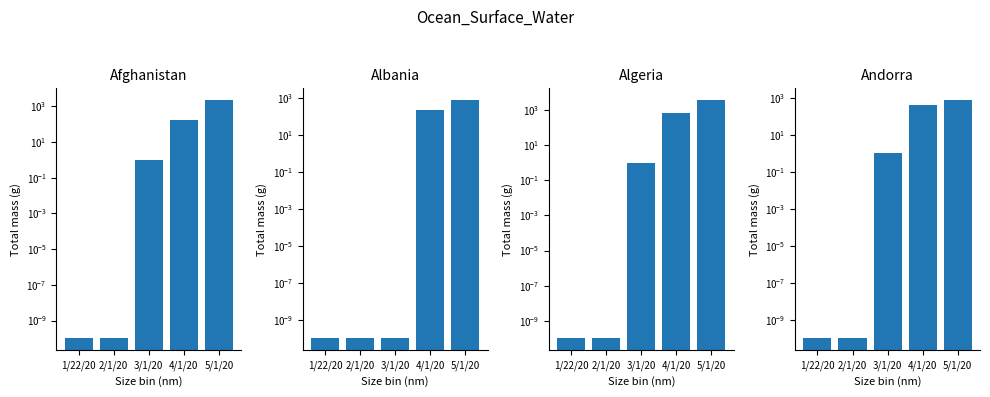

Which series has the largest range (max minus min)?

Algeria